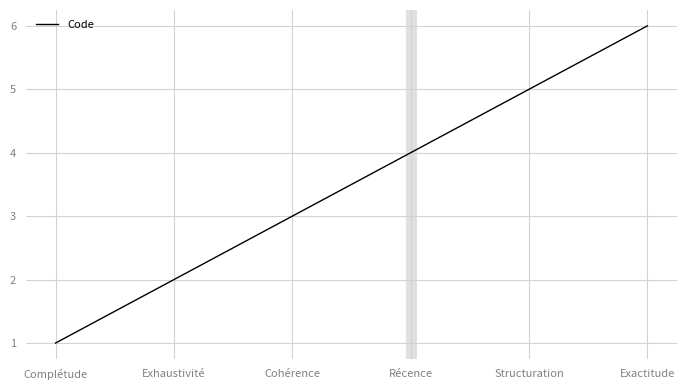

Between Cohérence and Complétude, which is larger?

Cohérence